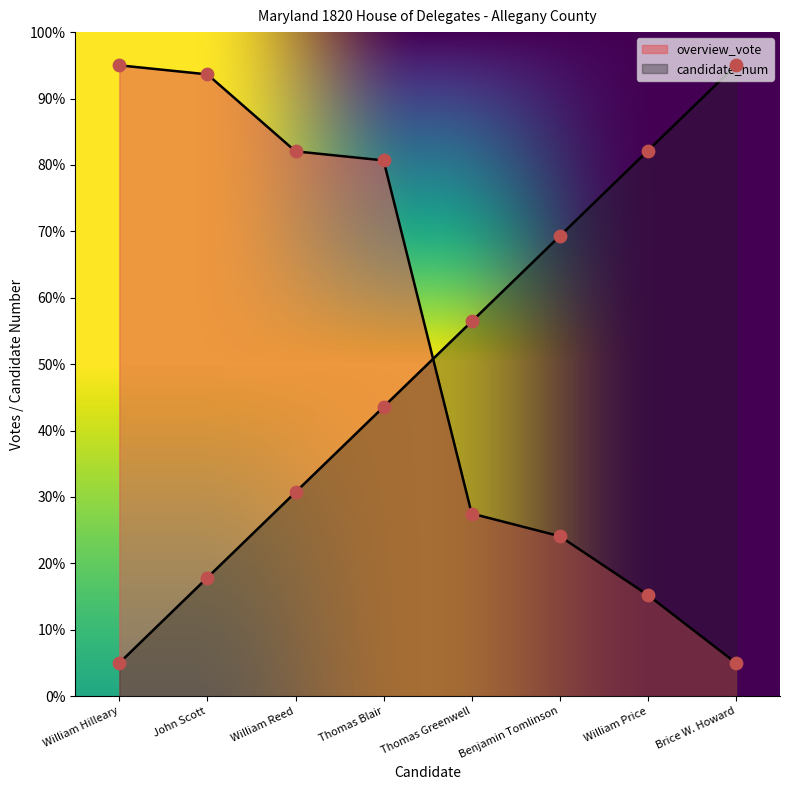

At which category is the sum across all series the highest?

Thomas Blair